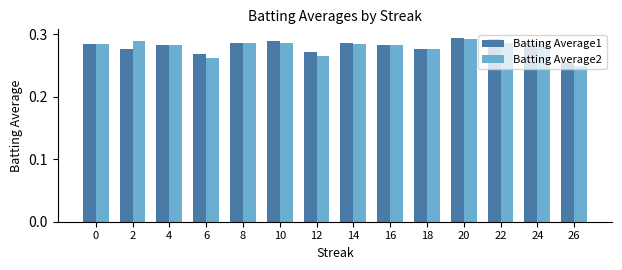

How many Batting Average1 values are between 0 and 1?

14